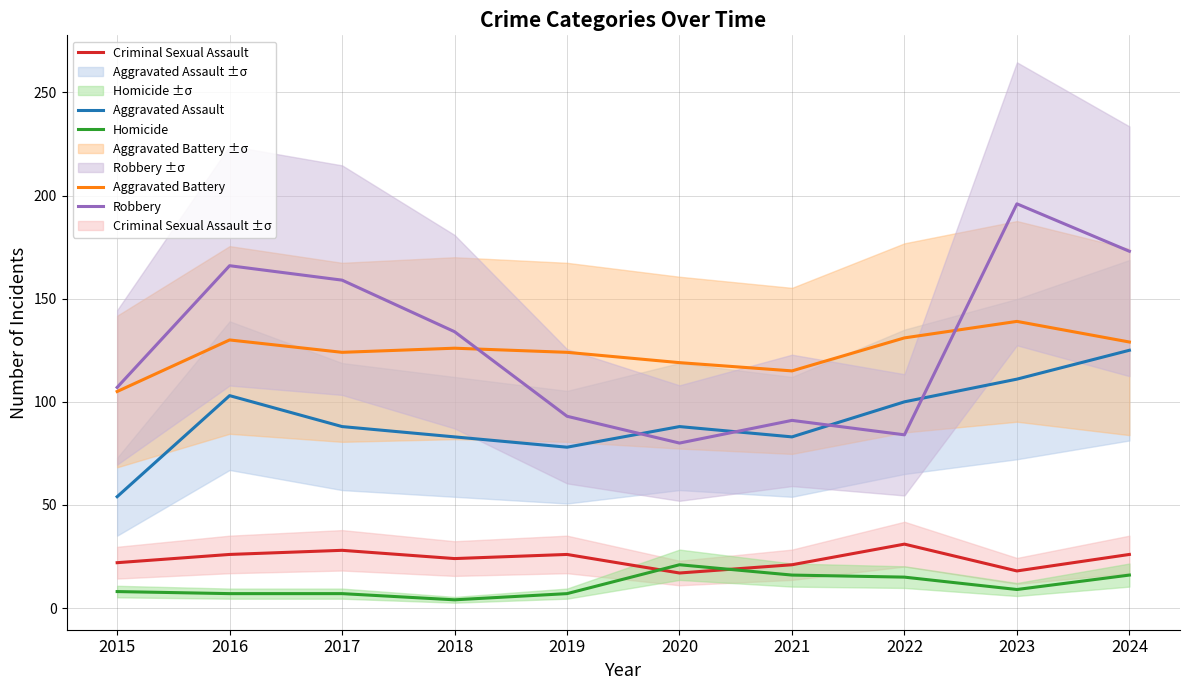

True or false: Robbery and Aggravated Assault cross at least once.

True